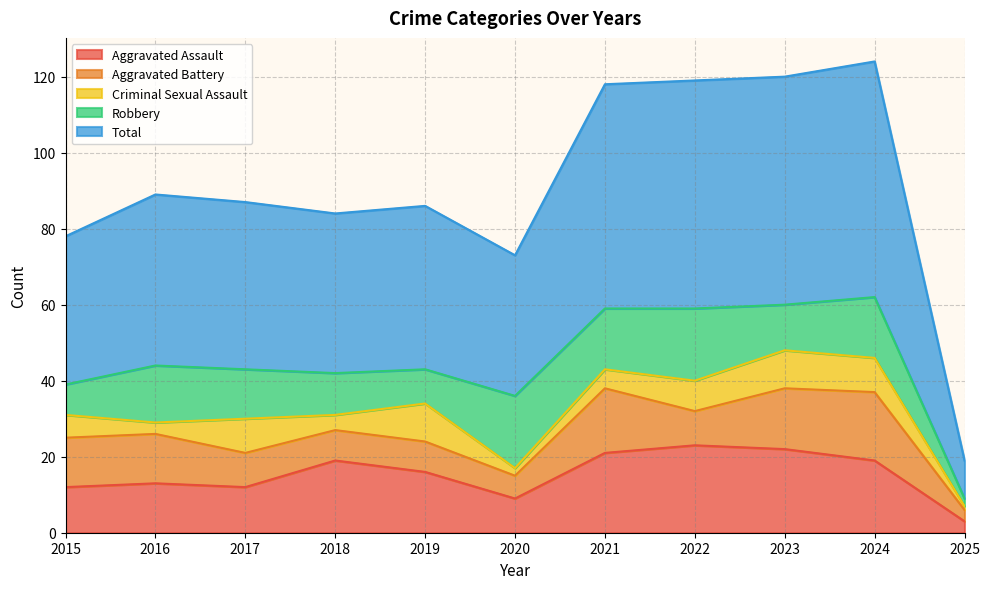

At which category does Total reach its first local peak?

2016